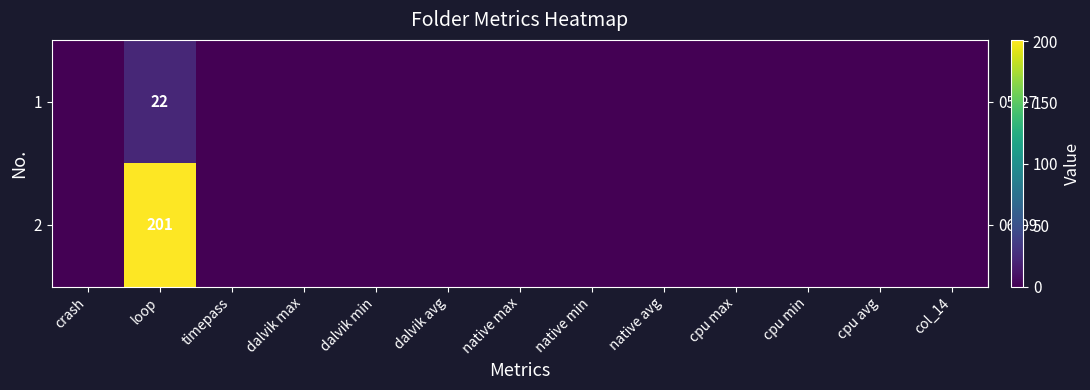

How many data points does each series have?

13